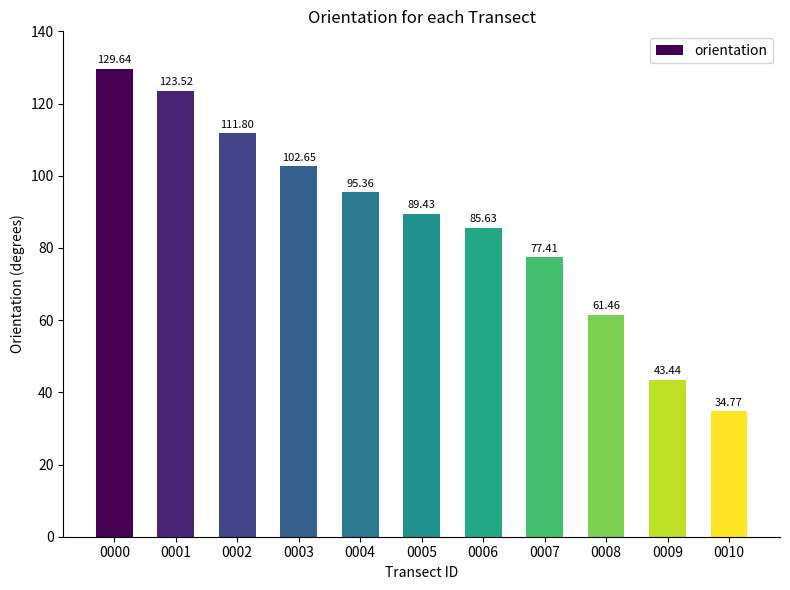

List the labels in order of value, smallest first.

0010, 0009, 0008, 0007, 0006, 0005, 0004, 0003, 0002, 0001, 0000